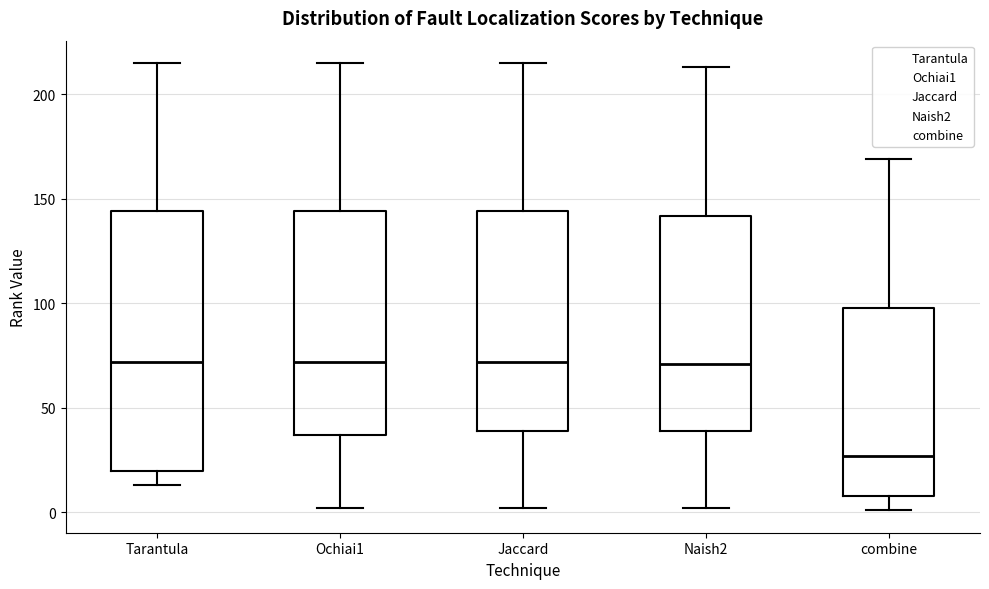

Which box has the lowest median line?

combine